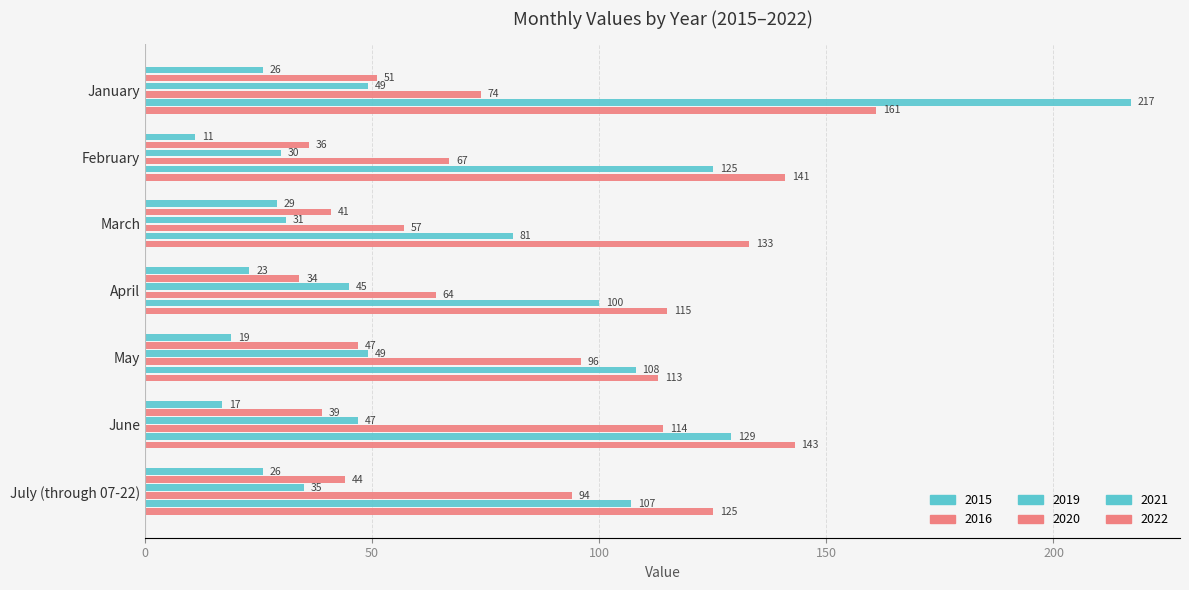

What is the value of the 2016 bar at the 2nd from the left?

36